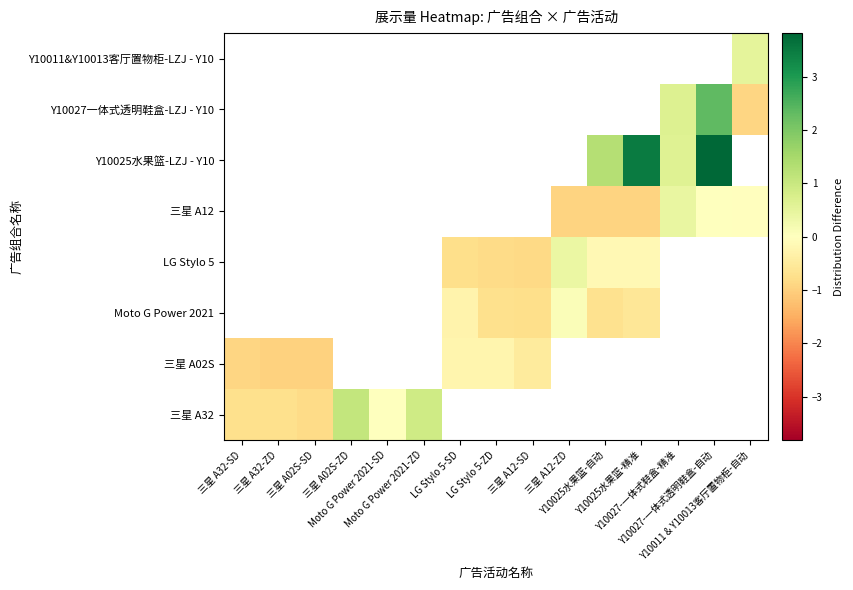

What is the maximum value shown in the chart?

3.8